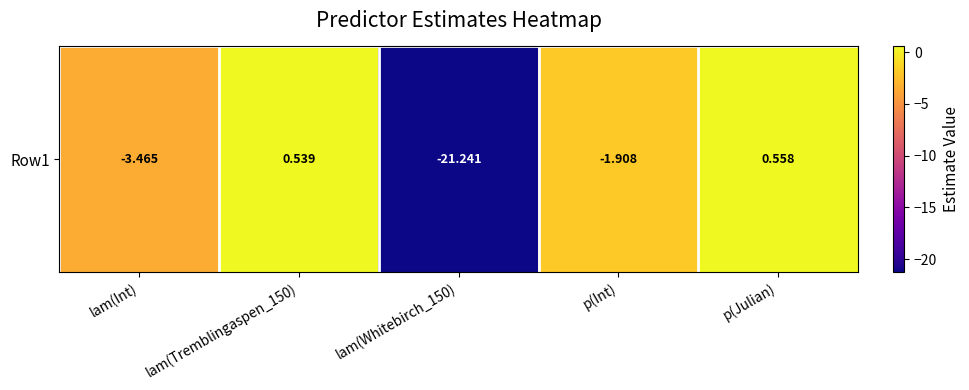

Reading left to right, what are all the values shown in this chart?

lam(Int)=-3.5	lam(Tremblingaspen_150)=0.5	lam(Whitebirch_150)=-21.2	p(Int)=-1.9	p(Julian)=0.6